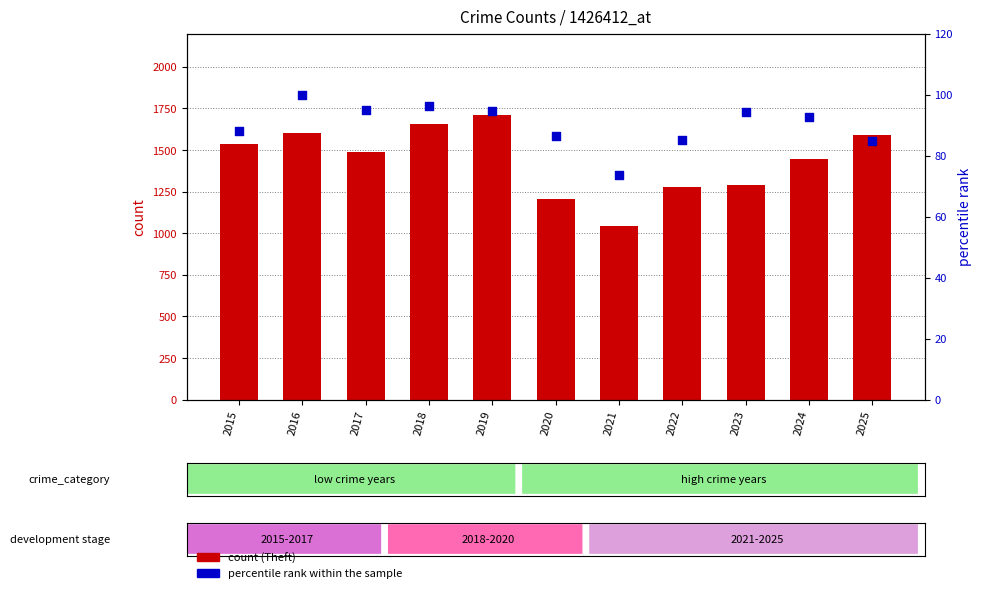

Which series contains the highest Y value?

count (Theft)